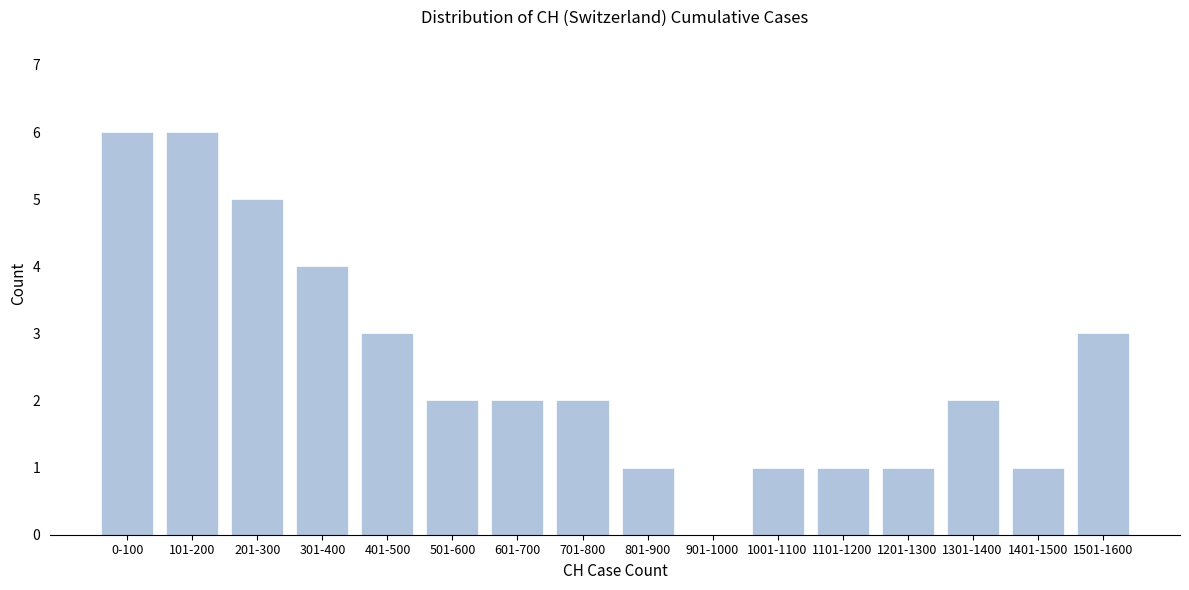

Reading right to left, list all the values displayed in this chart.

1501-1600=3	1401-1500=1	1301-1400=2	1201-1300=1	1101-1200=1	1001-1100=1	901-1000=0	801-900=1	701-800=2	601-700=2	501-600=2	401-500=3	301-400=4	201-300=5	101-200=6	0-100=6